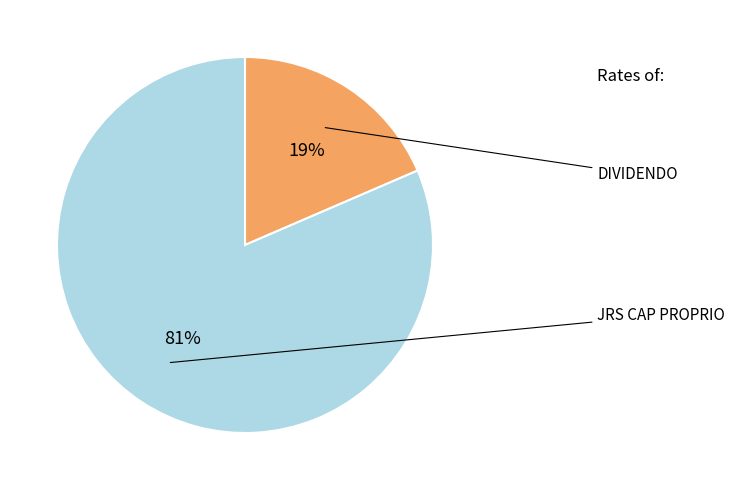

To the nearest percent, what is the average slice percentage?

50%